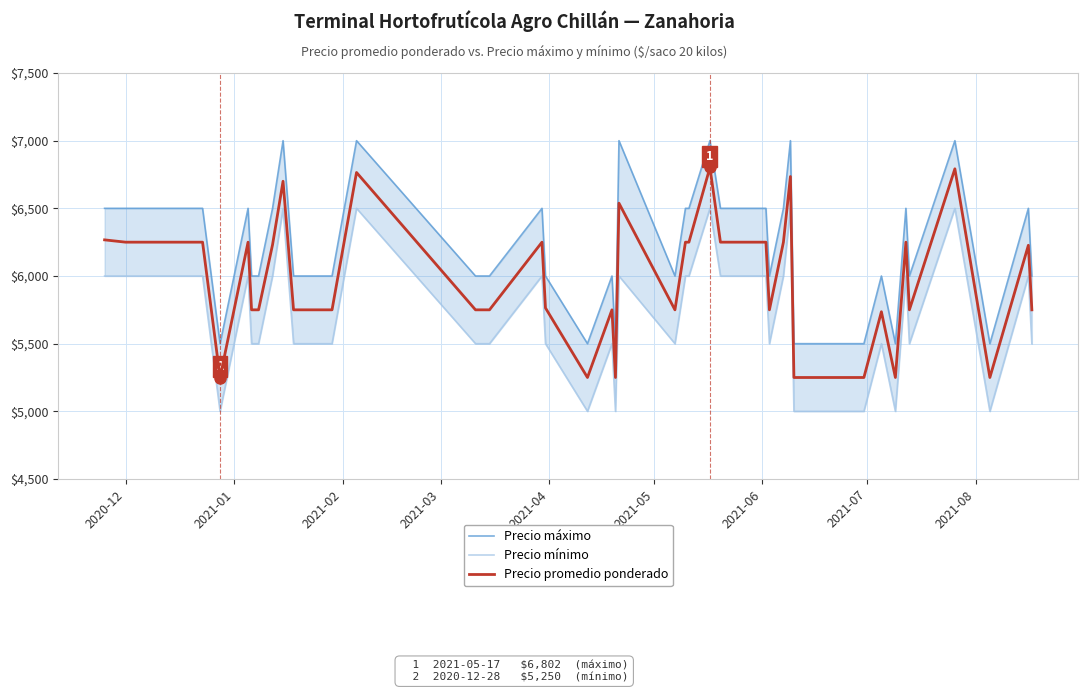

What is the lowest value of the Precio promedio ponderado series?

5250